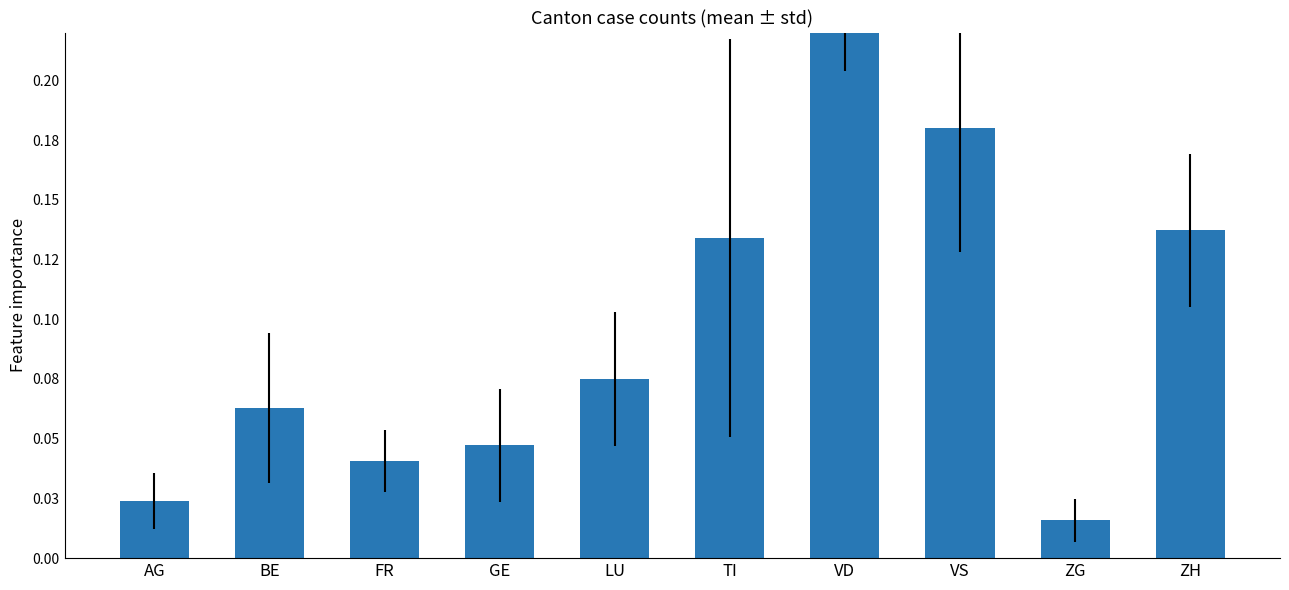

The value at GE is 0.0. True or false?

True